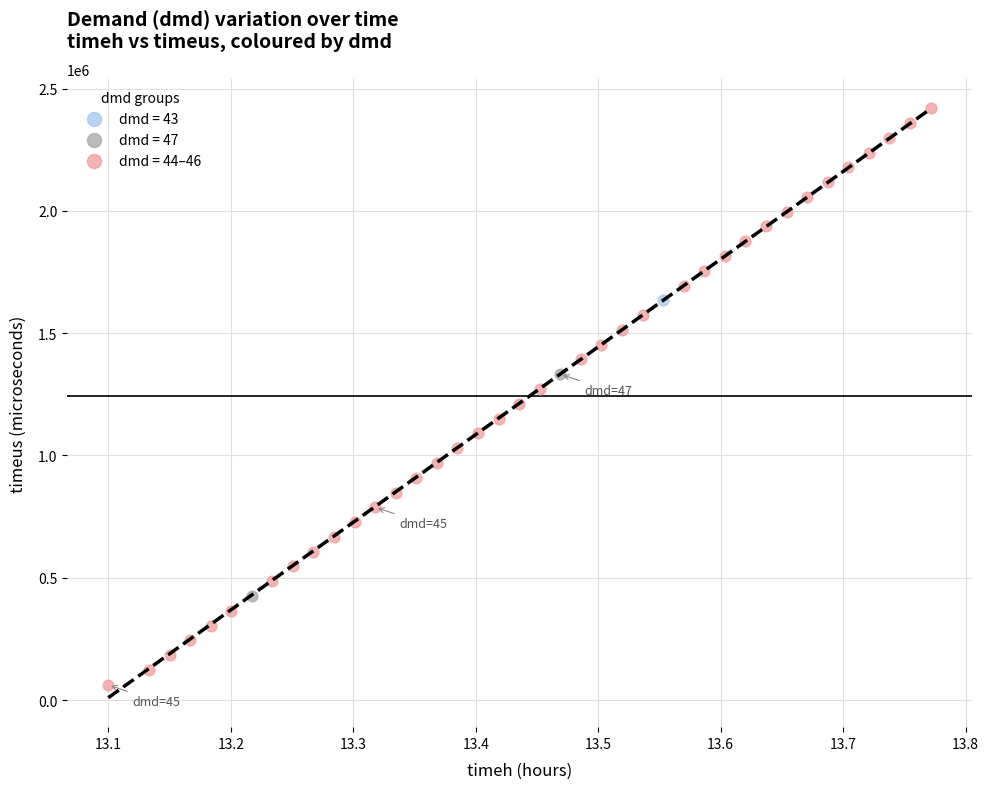

Which series reaches the maximum Y coordinate?

dmd = 44–46